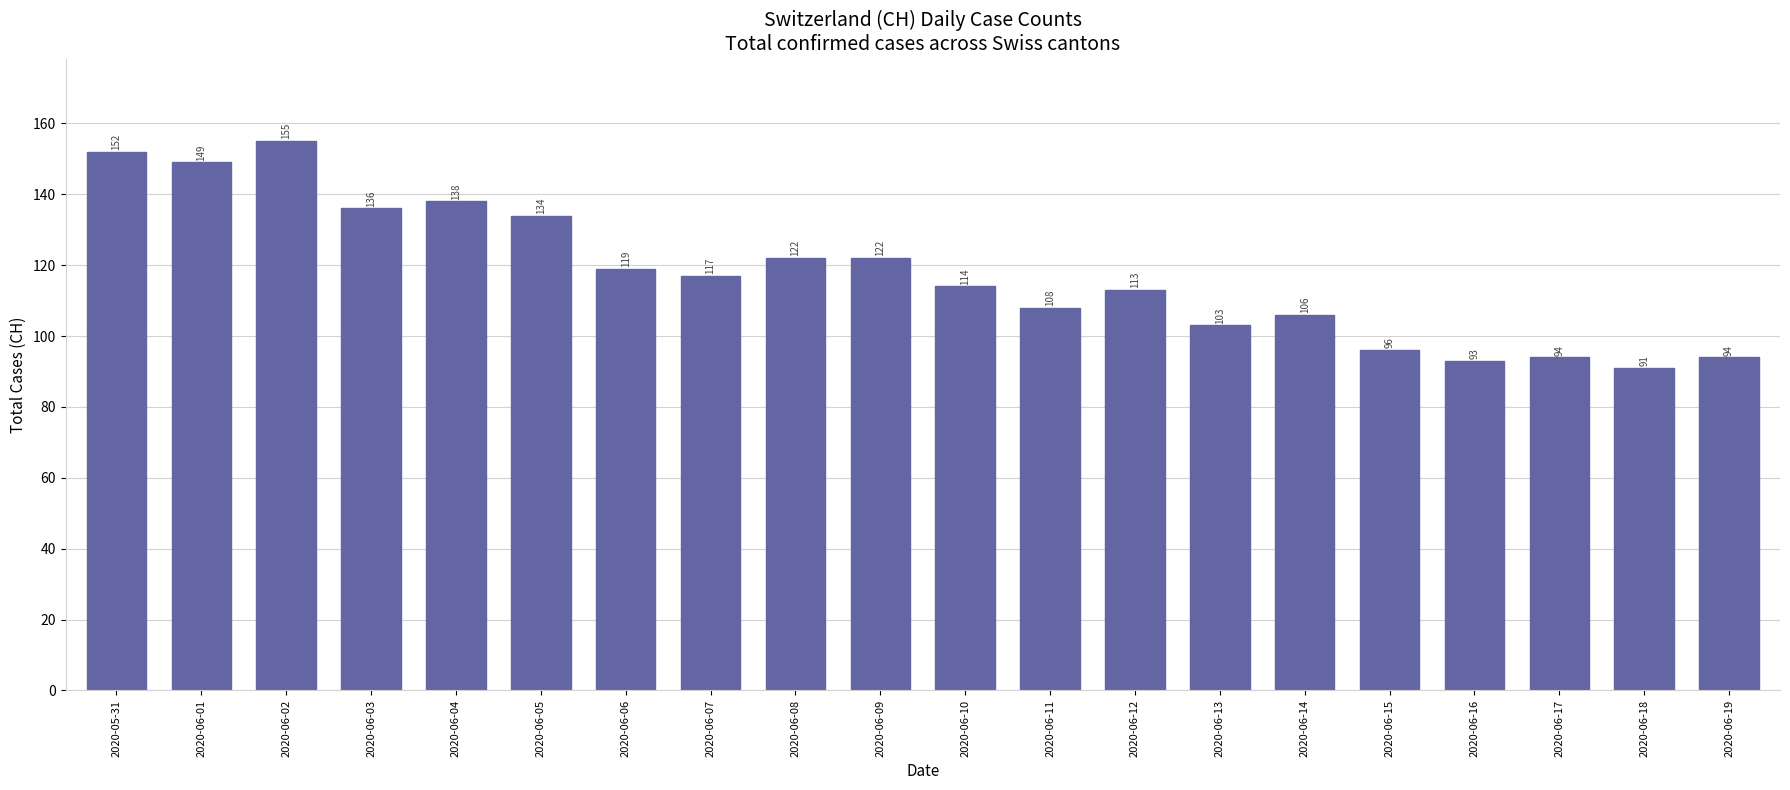

What position from the left is 2020-06-02?

3